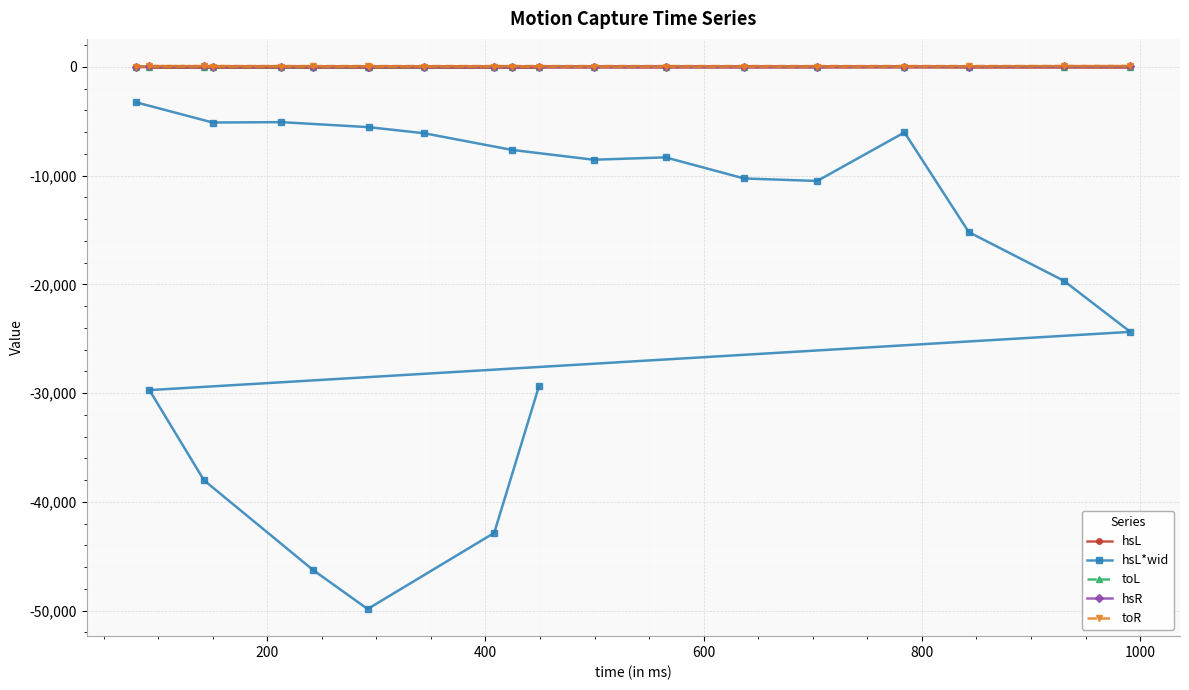

What is the smallest value displayed?

-49856.4